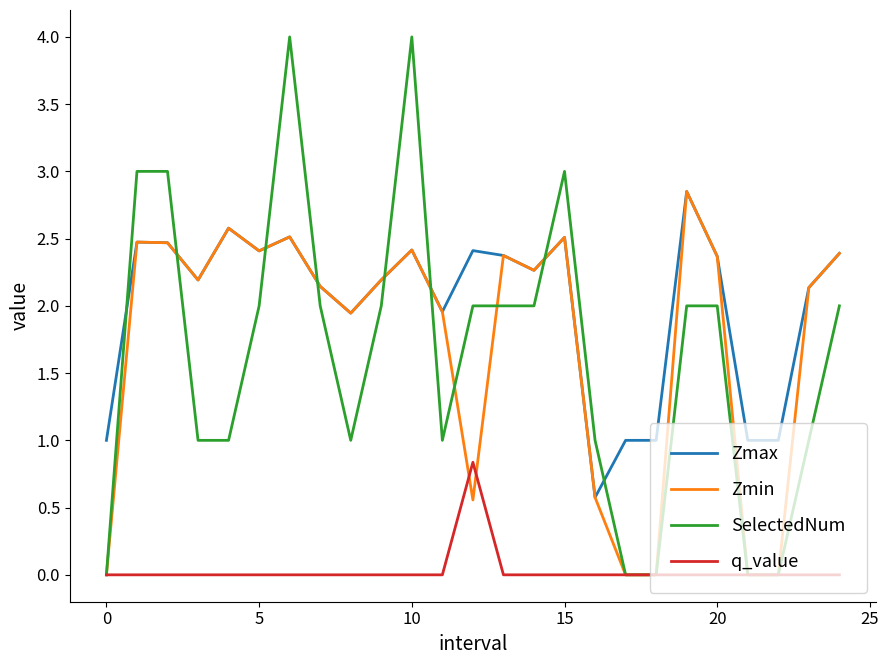

Which series has the largest total across all categories?

Zmax